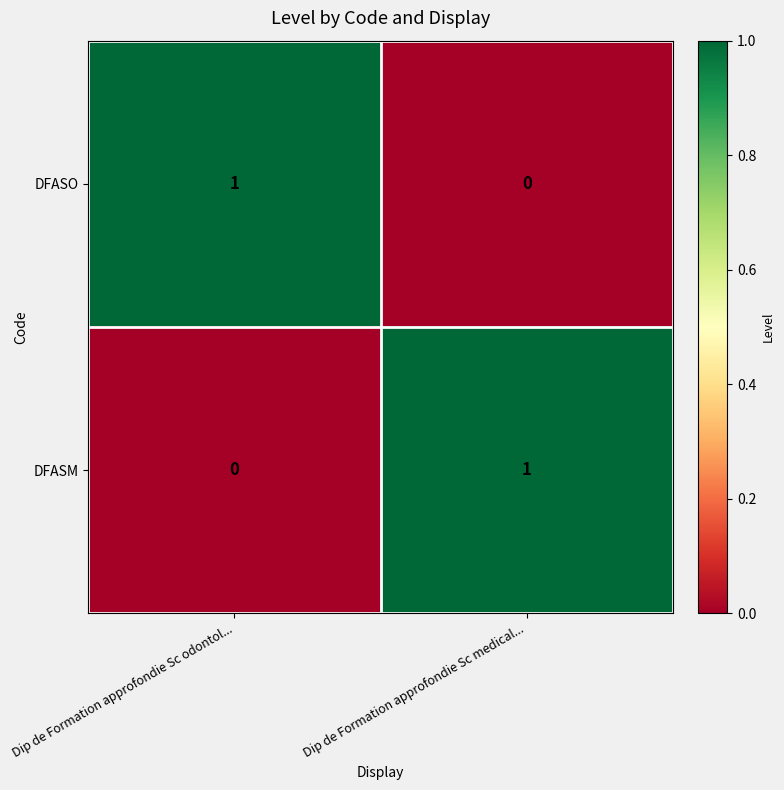

List the labels in order of DFASM value, smallest first.

Dip de Formation approfondie Sc odontol..., Dip de Formation approfondie Sc medical...